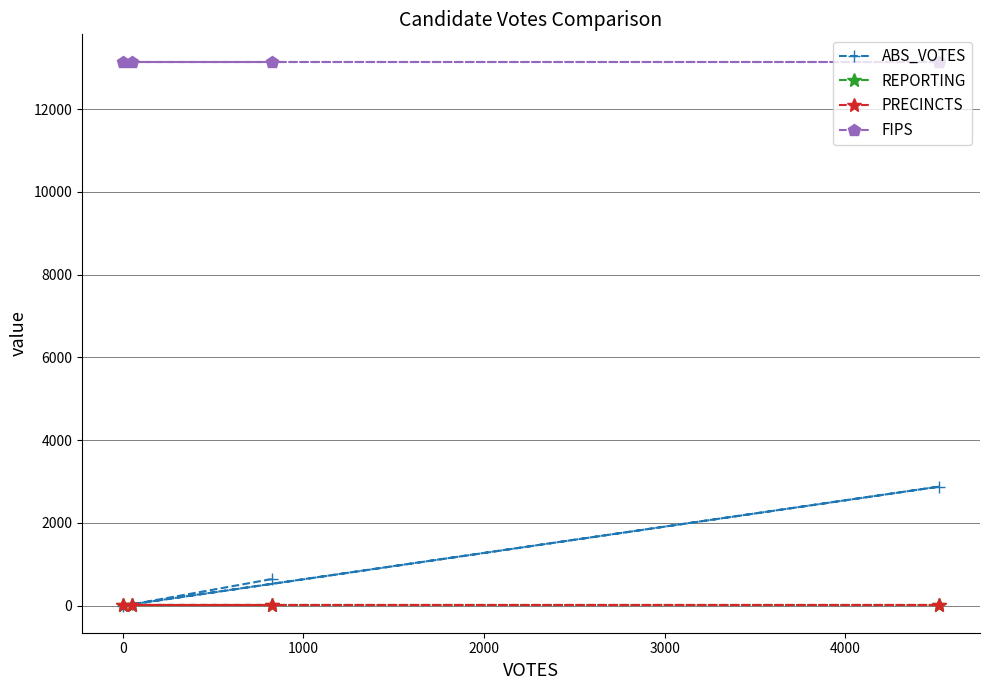

At how many categories does at least one series exceed 7142?

4